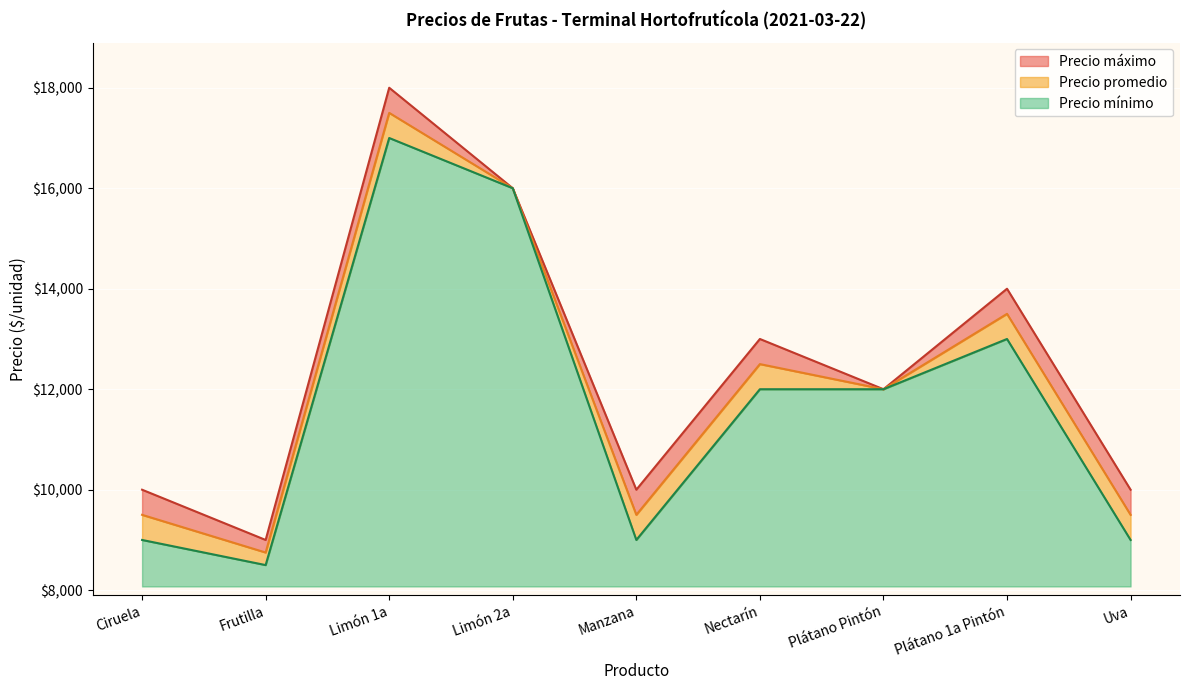

At which label does Precio mínimo reach its minimum?

Frutilla